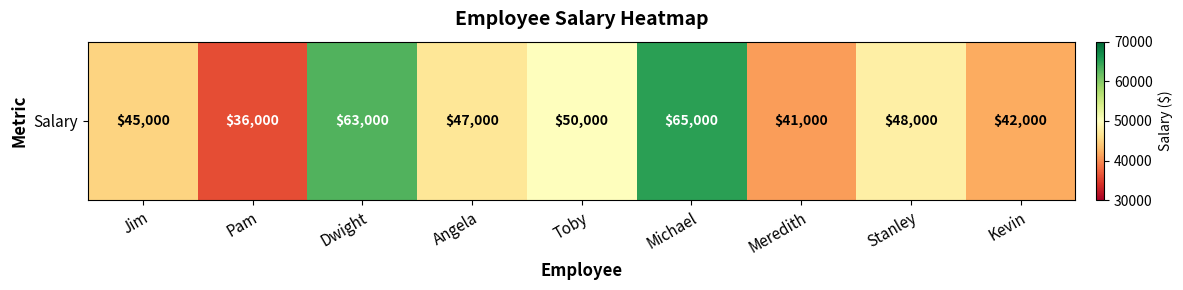

Reading left to right, transcribe all the data shown in this chart.

45000	36000	63000	47000	50000	65000	41000	48000	42000